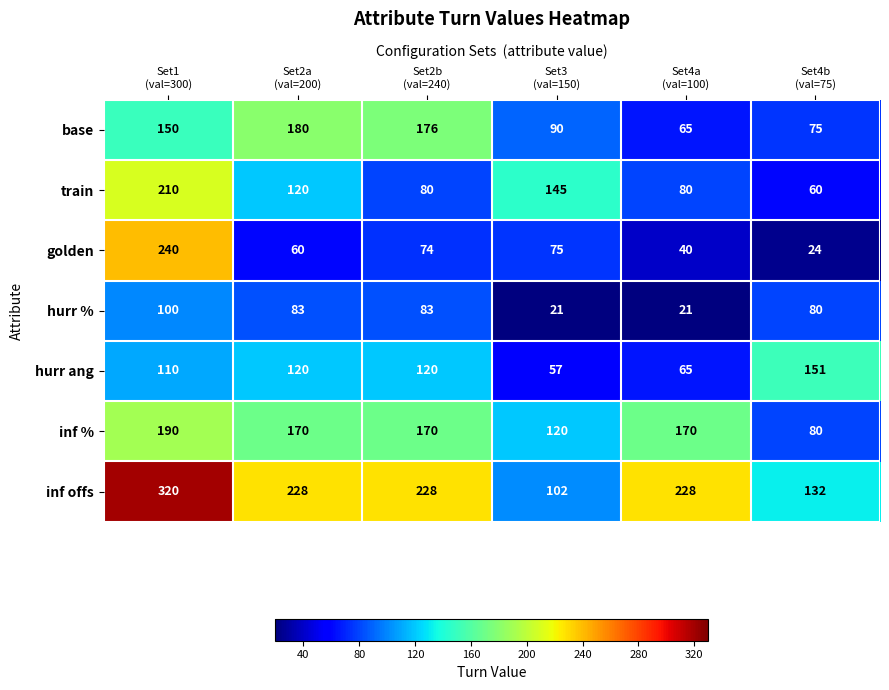

What is the difference between the second highest and second lowest values in the base series?

101